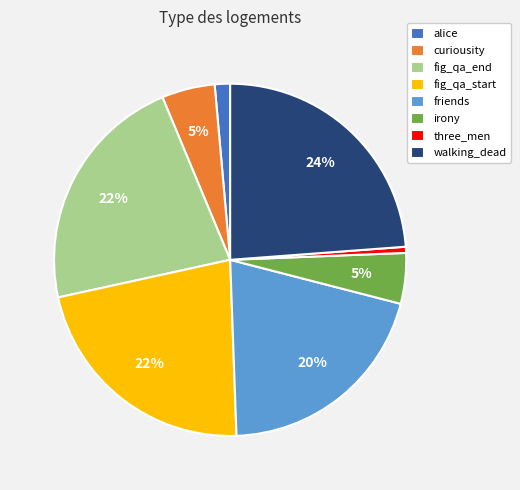

To the nearest percent, what portion does fig_qa_start represent?

22%